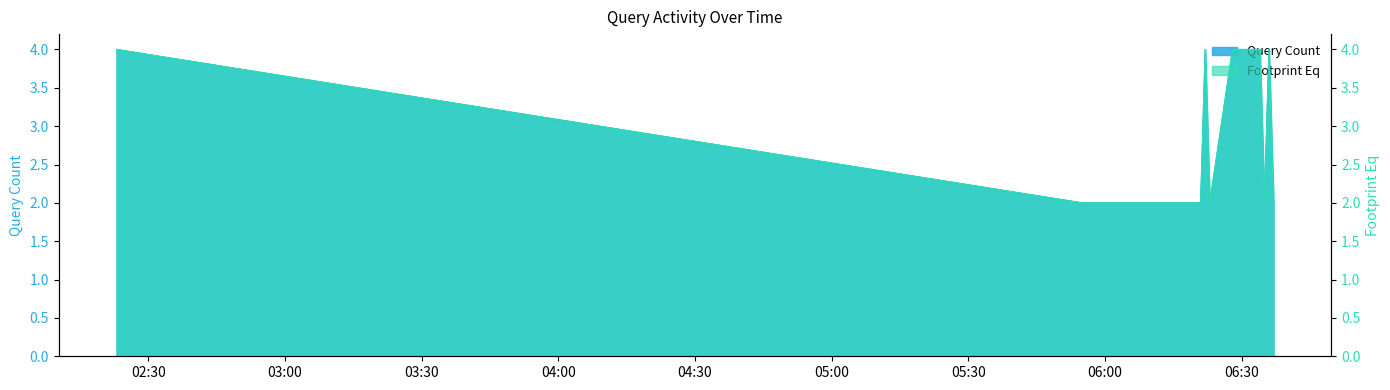

What is the sum of all values?

40